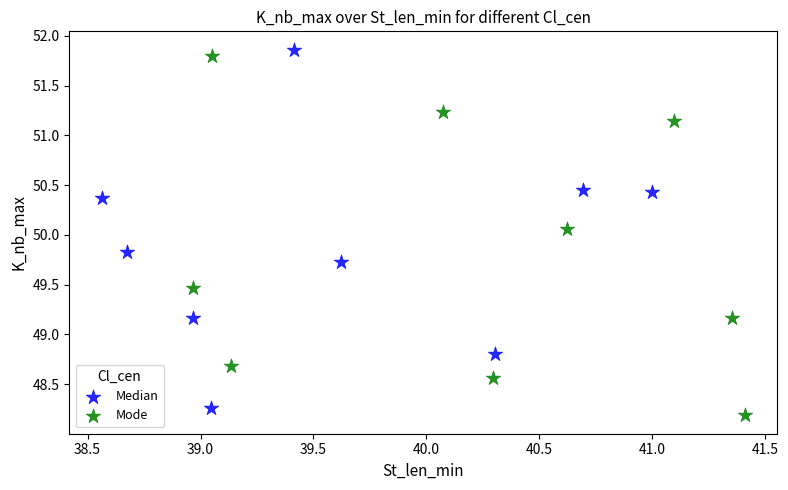

What are all the series names shown in the legend?

Median, Mode